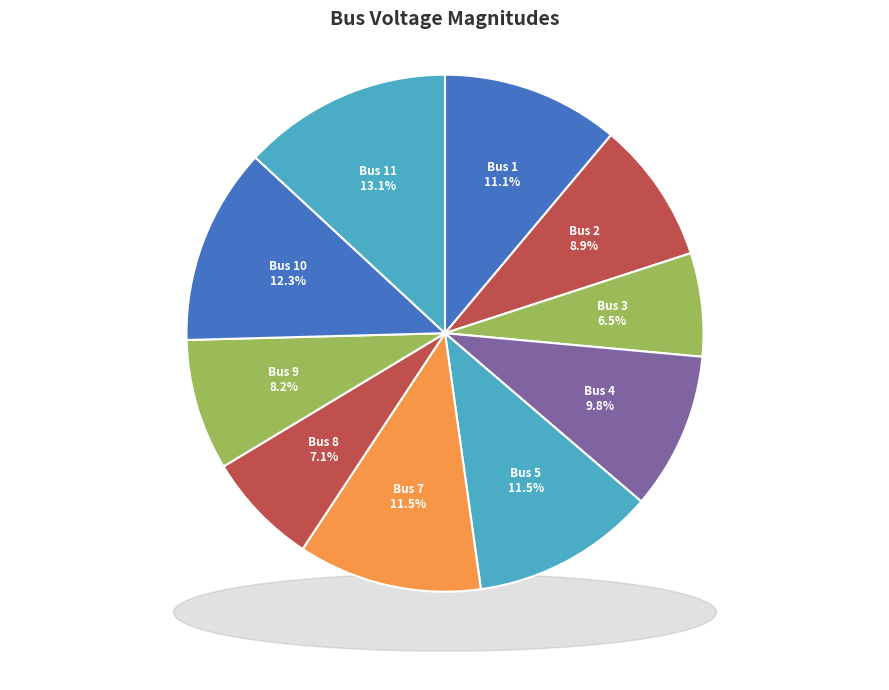

Which slice is the largest?

Bus 11